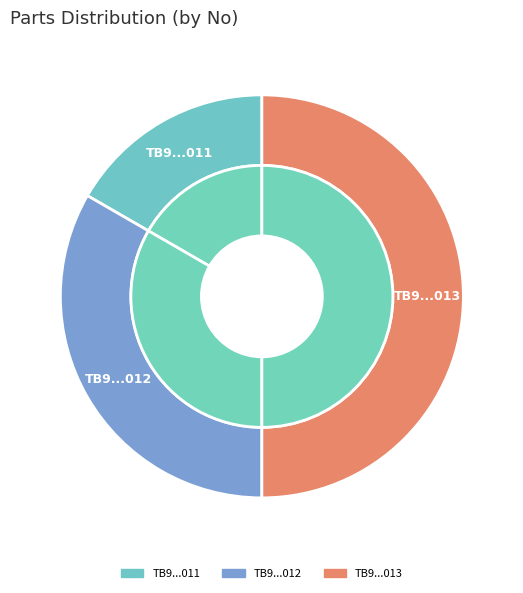

The TB9scenario1320230614013 slice represents 35% of the pie. True or false?

False